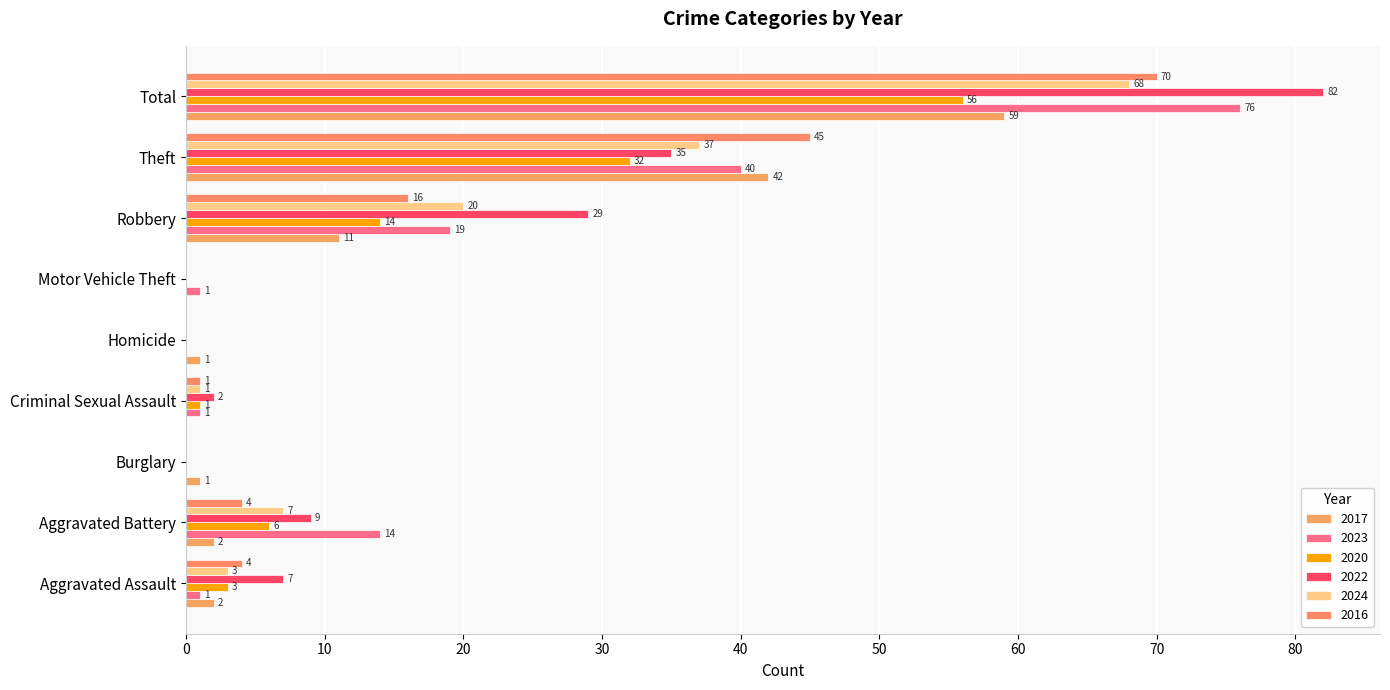

What are all the series names shown in the legend?

2017, 2023, 2020, 2022, 2024, 2016